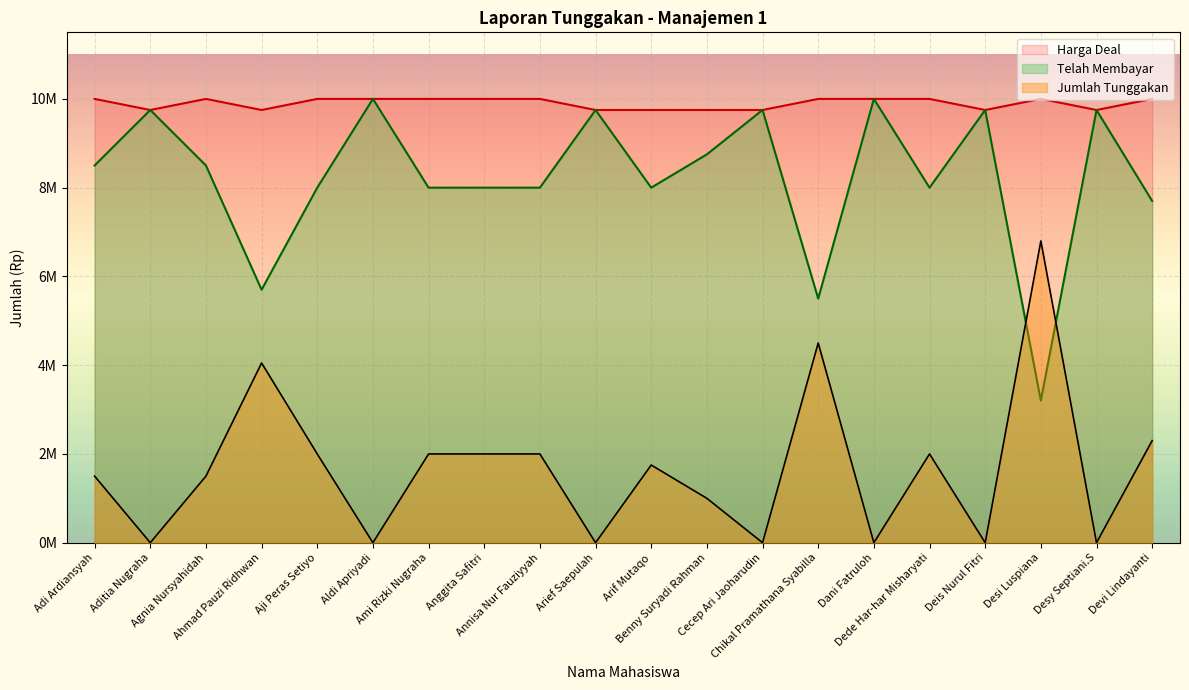

List the series in order of their peak value, highest first.

Telah Membayar, Harga Deal, Jumlah Tunggakan